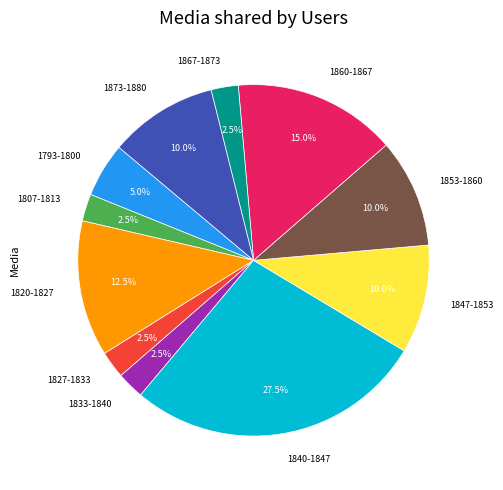

Count the number of slices in the pie.

11